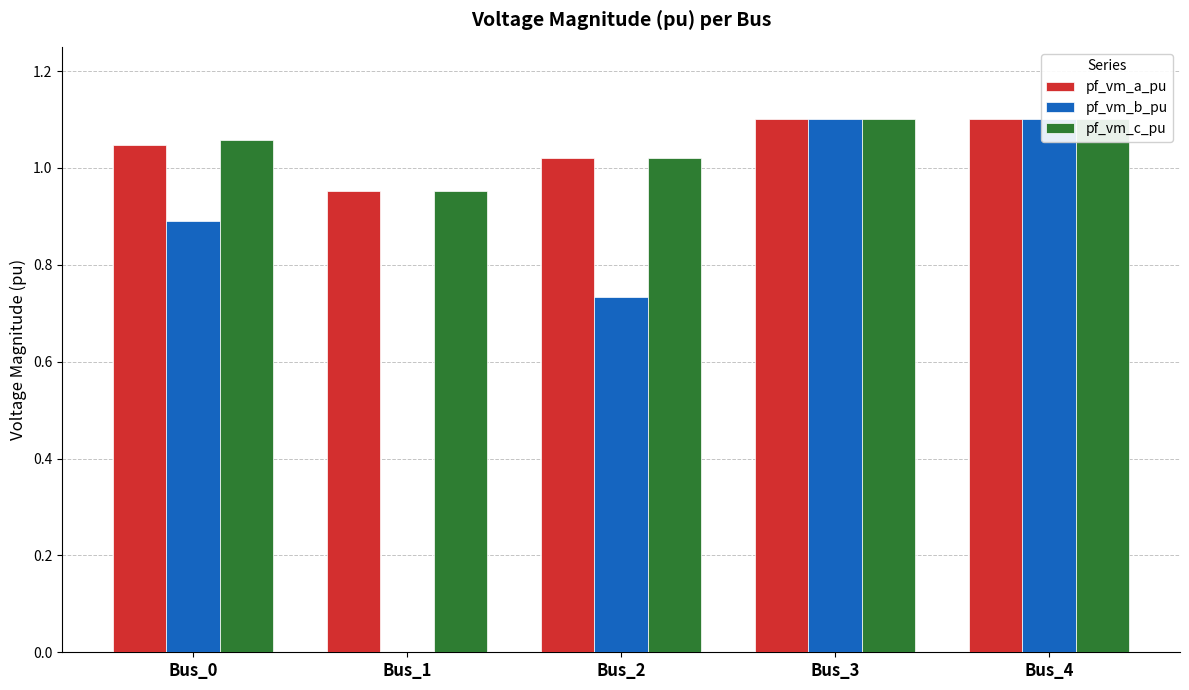

What are all the series names shown in the legend?

pf_vm_a_pu, pf_vm_b_pu, pf_vm_c_pu